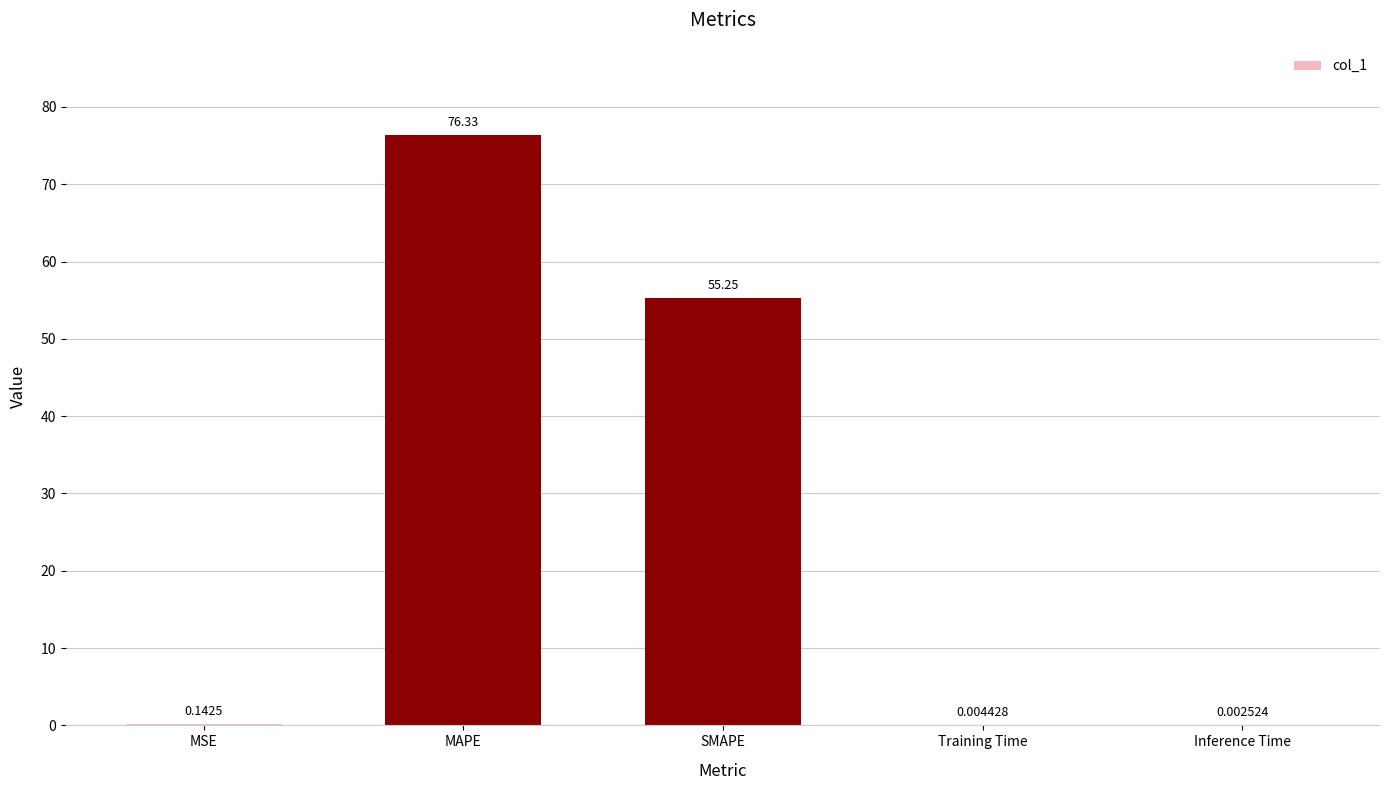

What is the change in value from SMAPE to Training Time?

-55.2